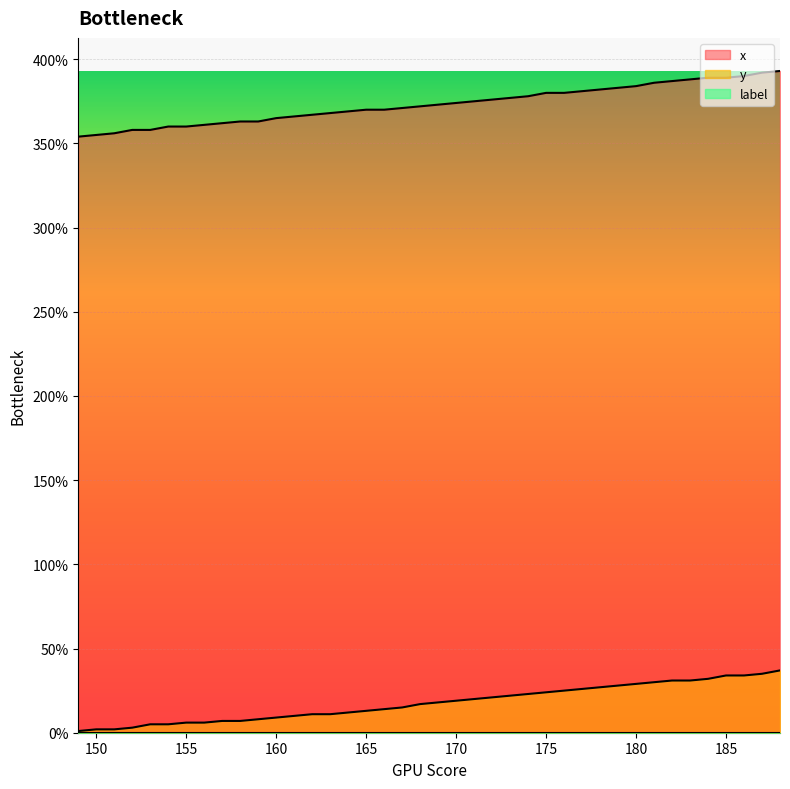

What is the spread (max minus min) of values at 174?

355